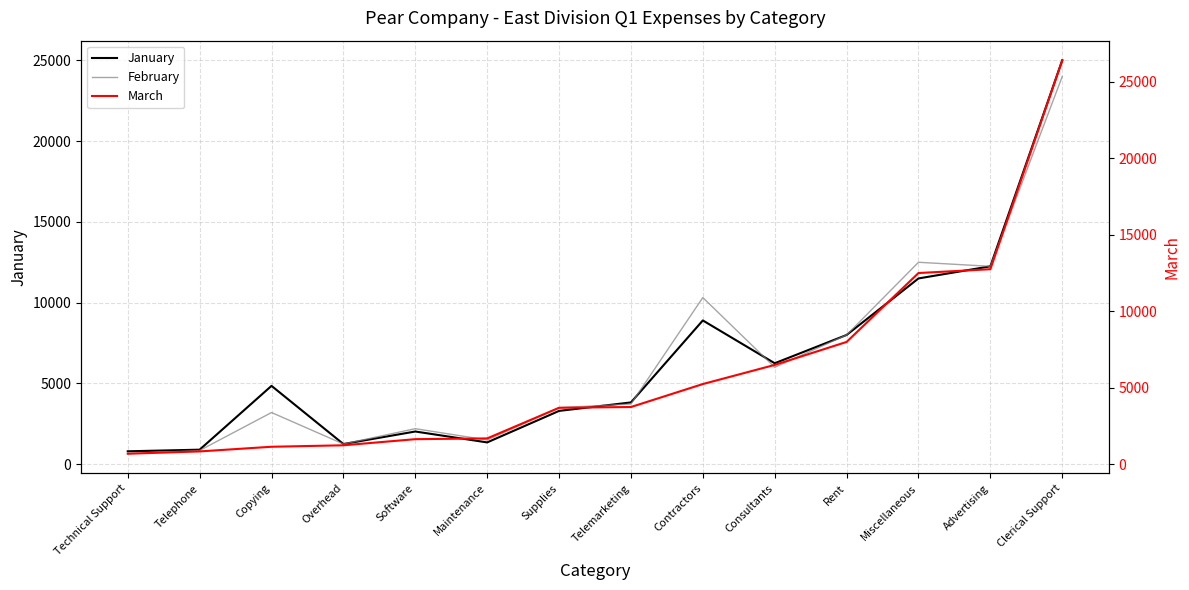

What is the maximum value for March?

26390